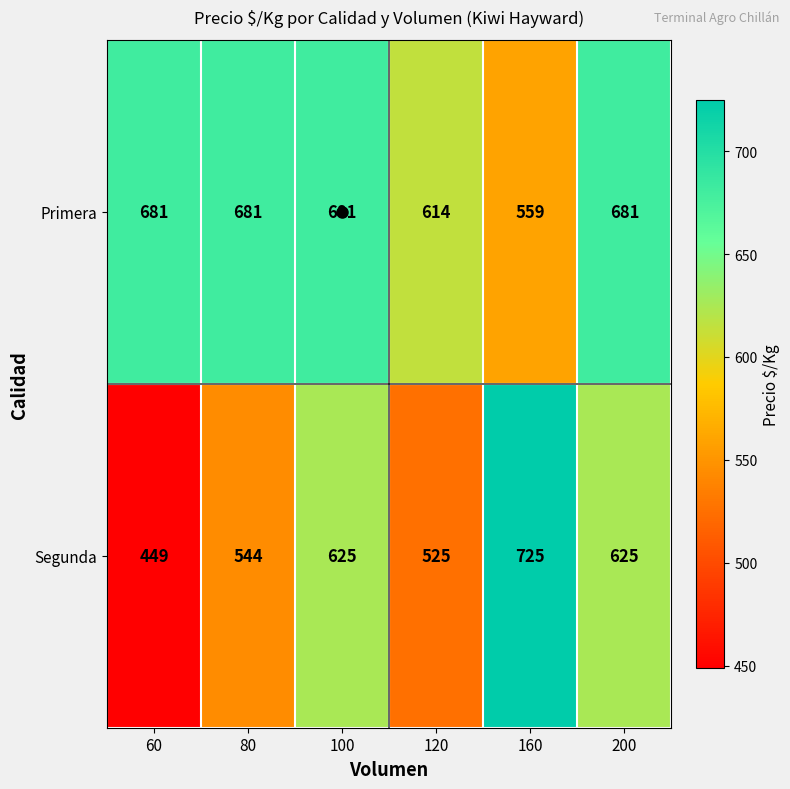

At 160, list the series in order from largest to smallest.

Segunda, Primera